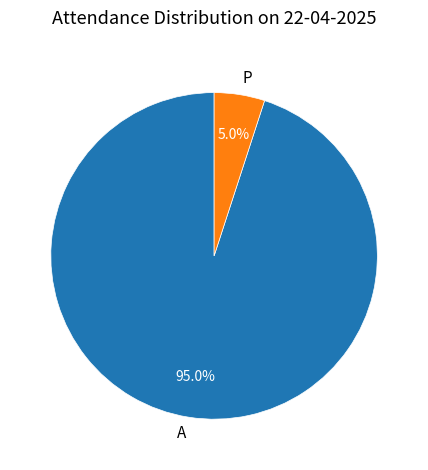

To the nearest percent, what is the difference between the A and P slice percentages?

90%